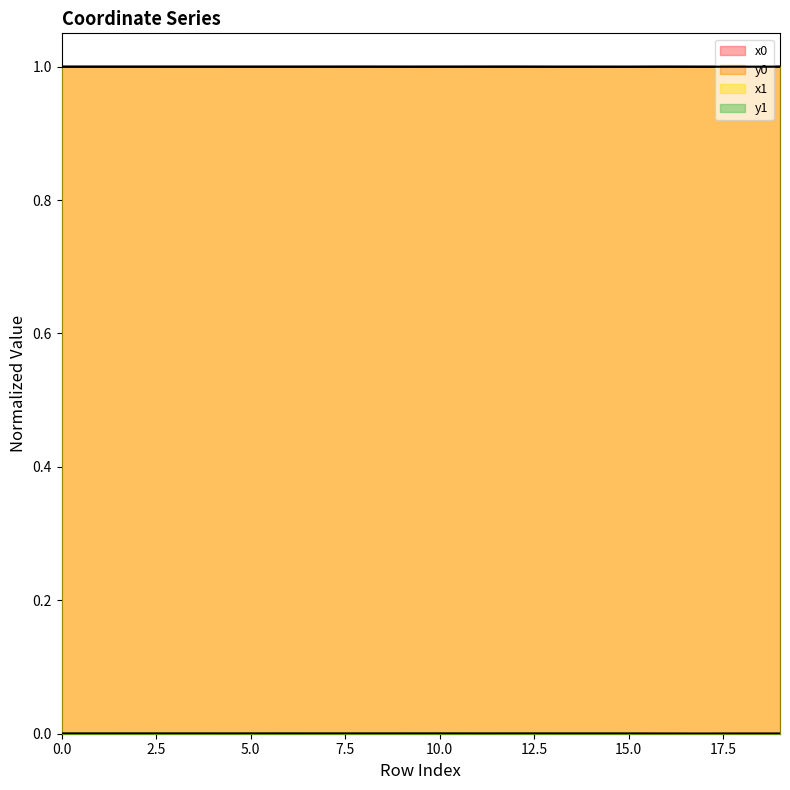

True or false: x0 has a value of 0.4 at 13.

False